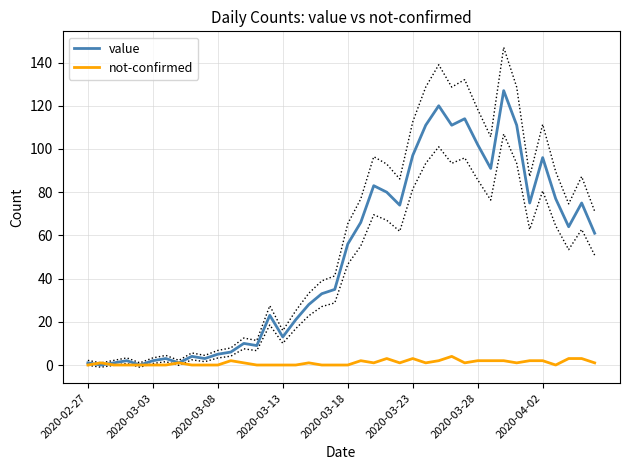

What is the average value of the value series?

50